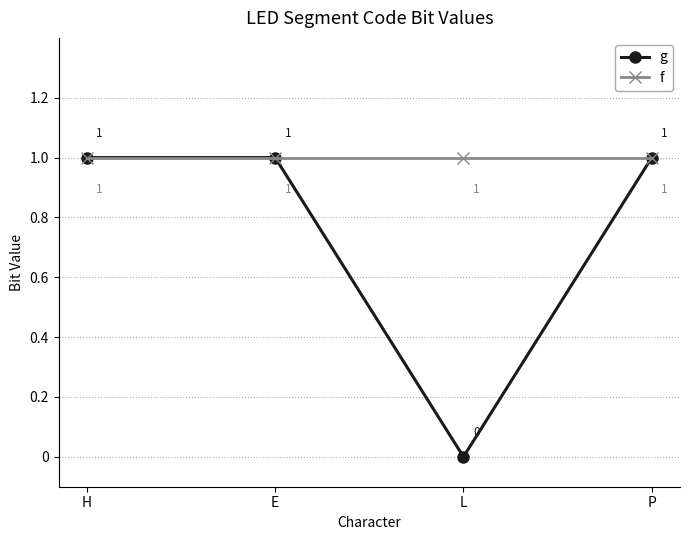

Reading right to left, transcribe all the data shown in this chart.

g: P=1	L=0	E=1	H=1
f: P=1	L=1	E=1	H=1